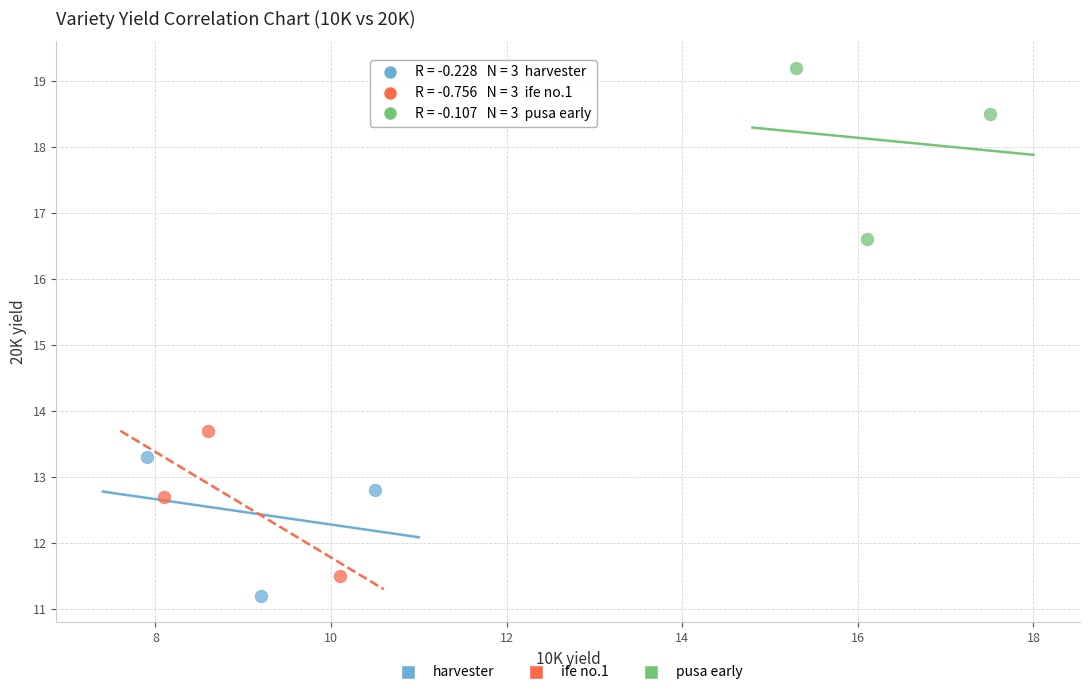

Which series reaches the minimum Y coordinate?

harvester